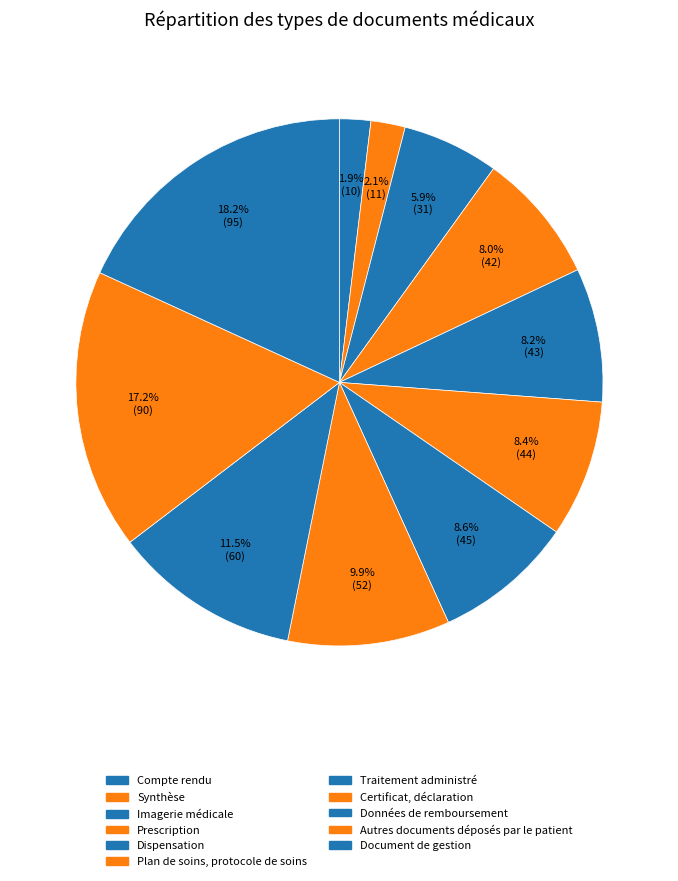

Which slice is the largest?

Document de gestion